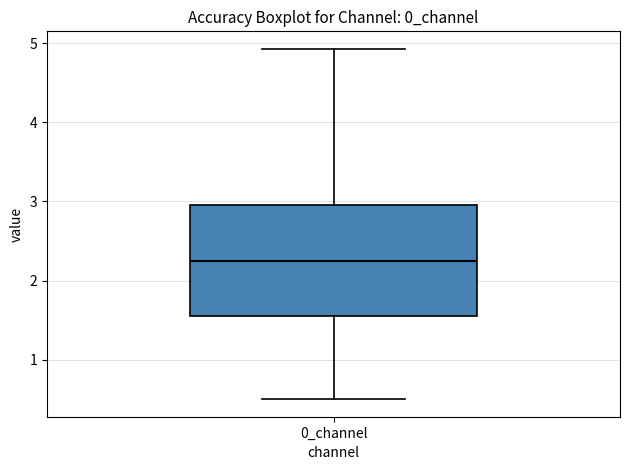

Where does the median line of the box for 0_channel sit on the y-axis? The values are not printed on the chart, so give them approximately, as read against the axis.

2.2